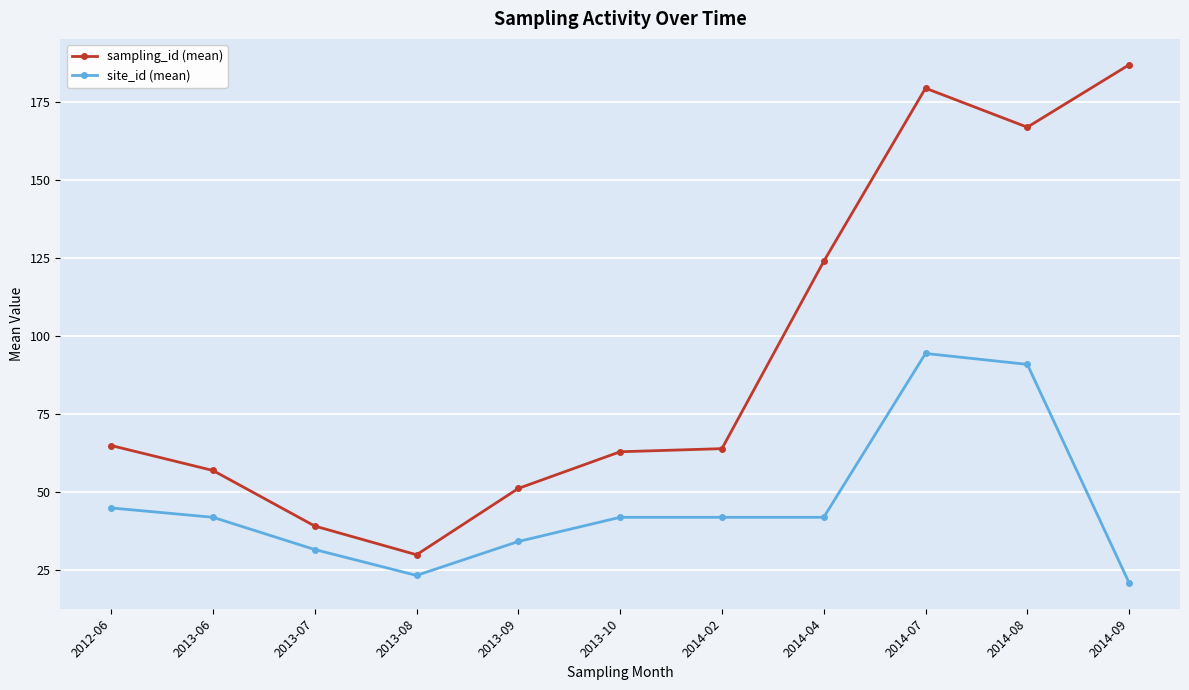

What value does the site_id (mean) series have at 2014-09?

21.0